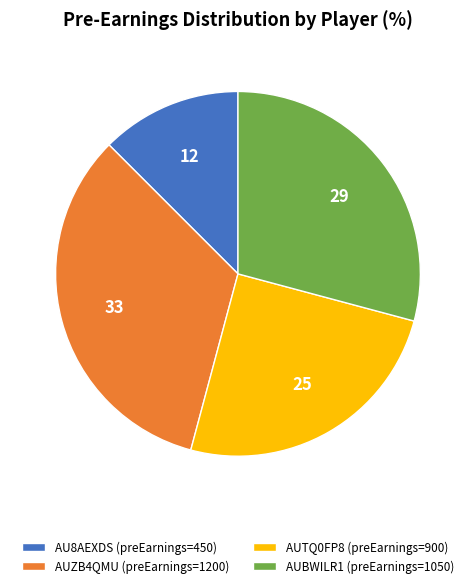

Is it true that AU8AEXDS (preEarnings=450) is 12% of the pie?

True